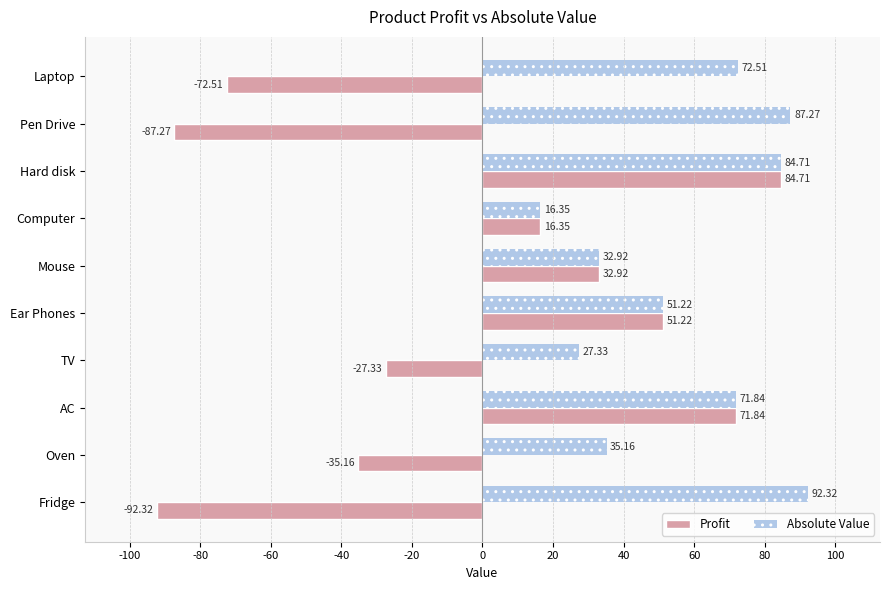

What is the average value of the Absolute Value series?

57.2